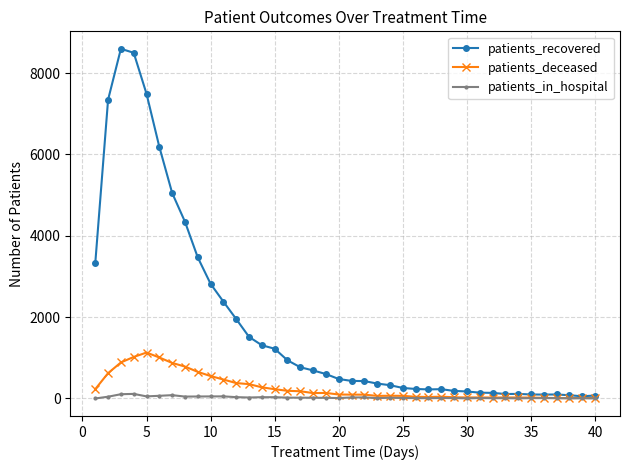

What is the highest value of the patients_deceased series?

1129